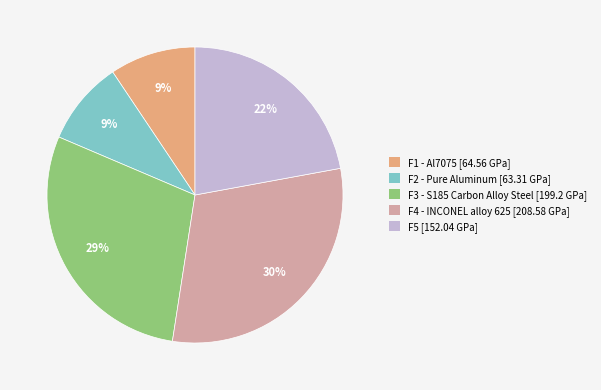

What percentage is the F5 slice, to the nearest percent?

22%